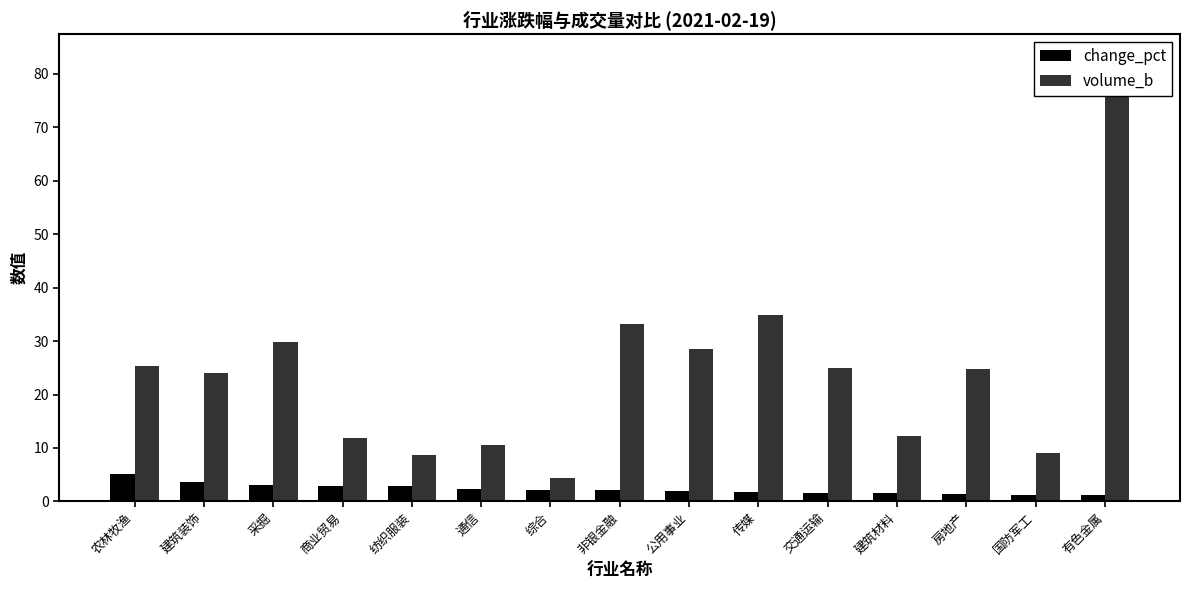

Between 传媒 and 国防军工, which series saw the biggest shift?

volume_b